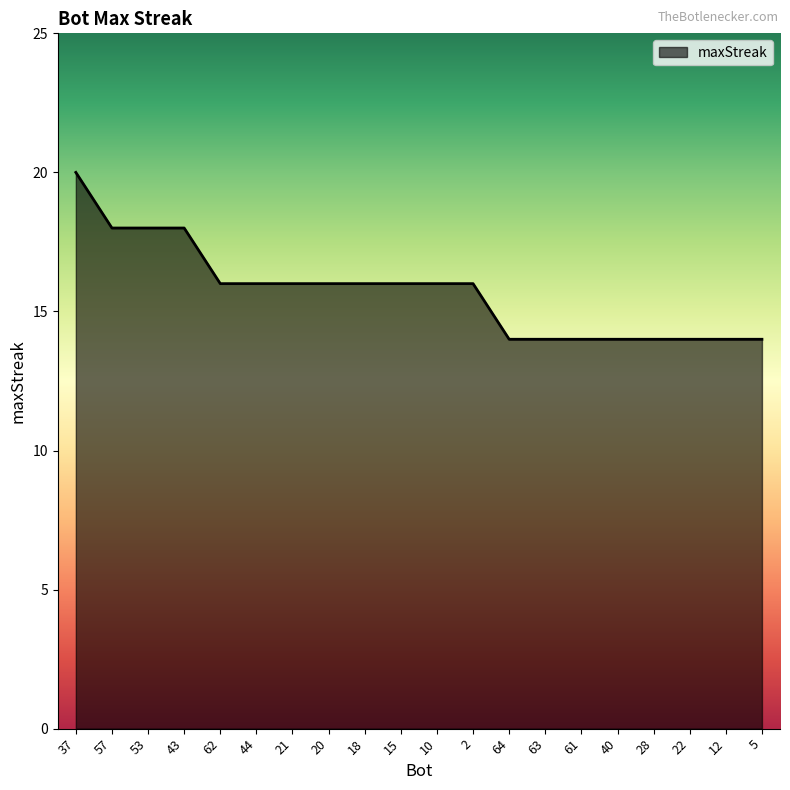

What position from the left is 22?

18